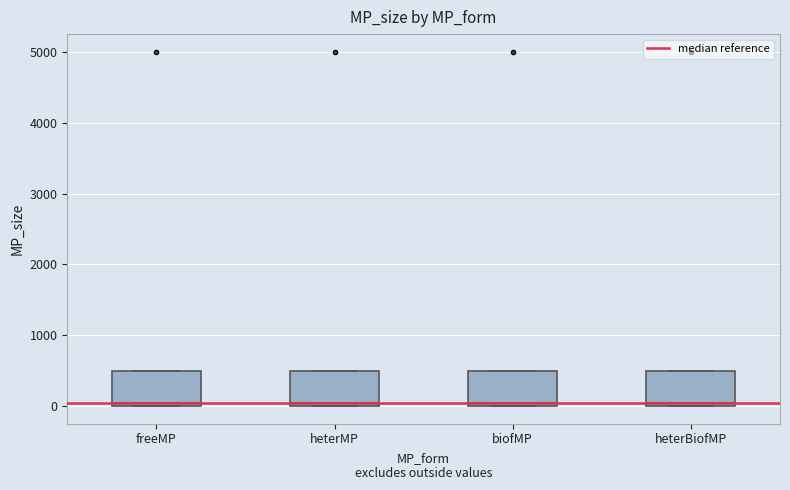

Where is the upper edge of the box for heterBiofMP on the y-axis? The values are not printed on the chart, so give them approximately, as read against the axis.

500